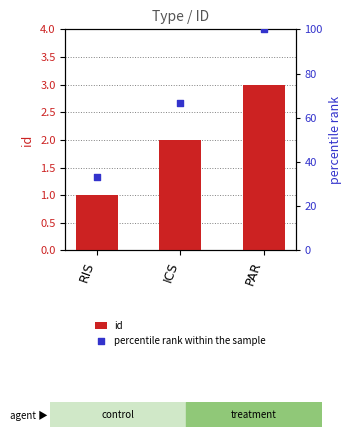

Which series contains the lowest Y value?

id